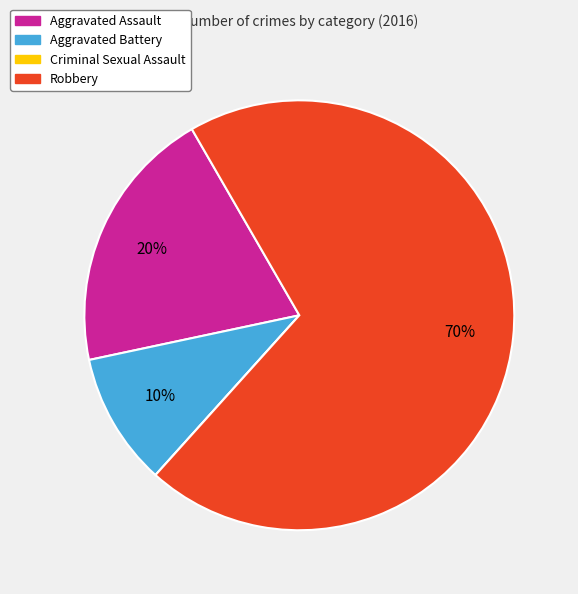

Combined, do Aggravated Assault and Aggravated Battery account for over 50%?

No